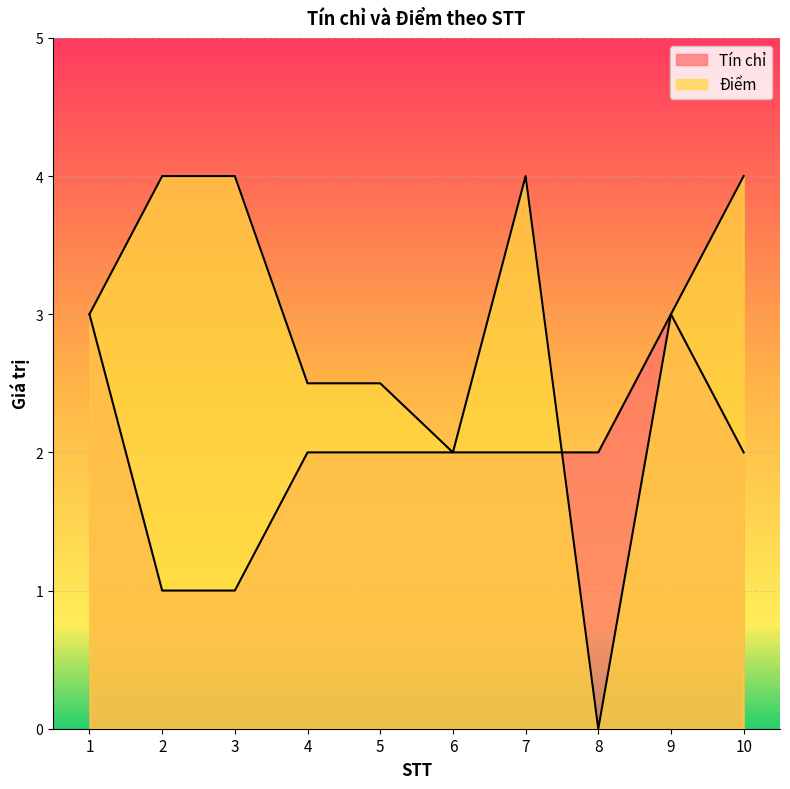

At how many categories does at least one series exceed 1?

10